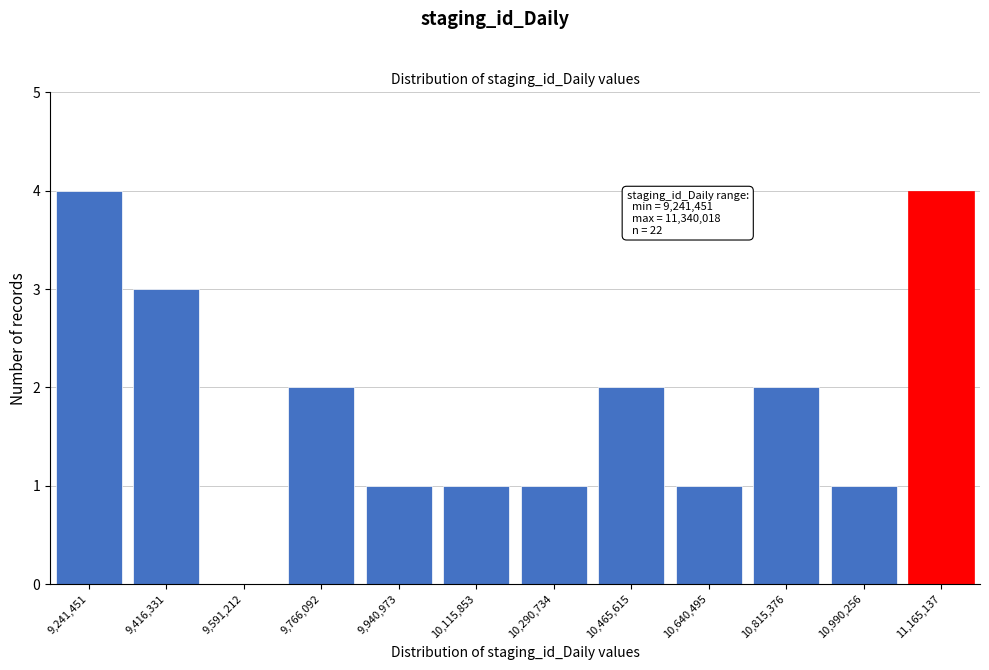

Reading left to right, transcribe all the data shown in this chart.

9,241,451=4	9,416,331=3	9,591,212=0	9,766,092=2	9,940,973=1	10,115,853=1	10,290,734=1	10,465,615=2	10,640,495=1	10,815,376=2	10,990,256=1	11,165,137=4